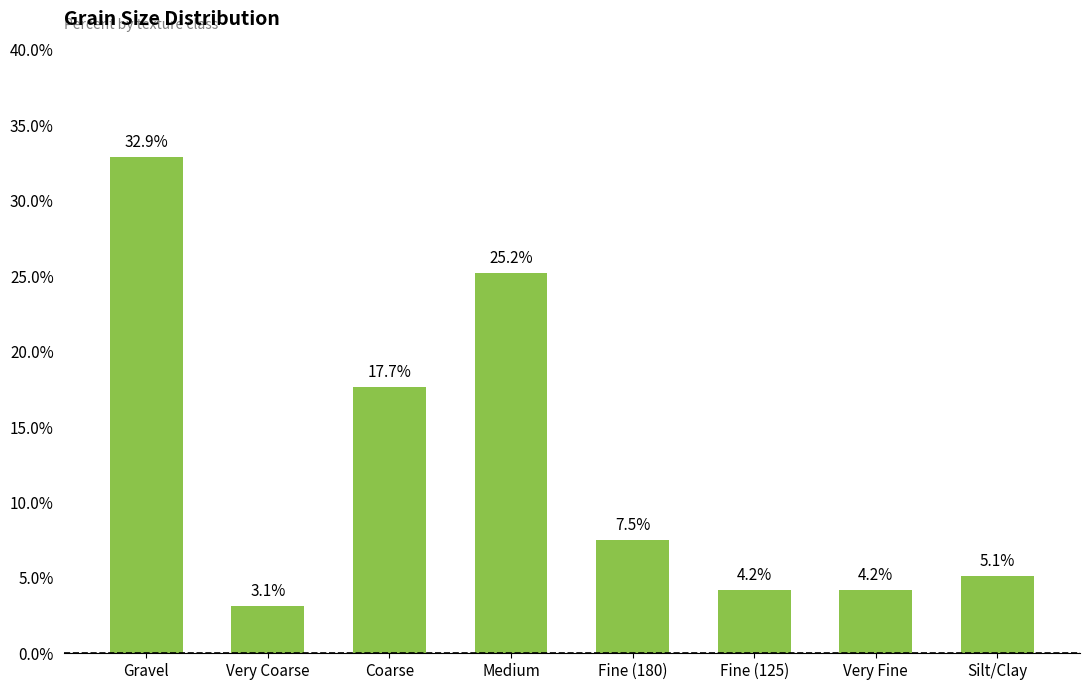

At which label does the data first exceed 7?

Gravel